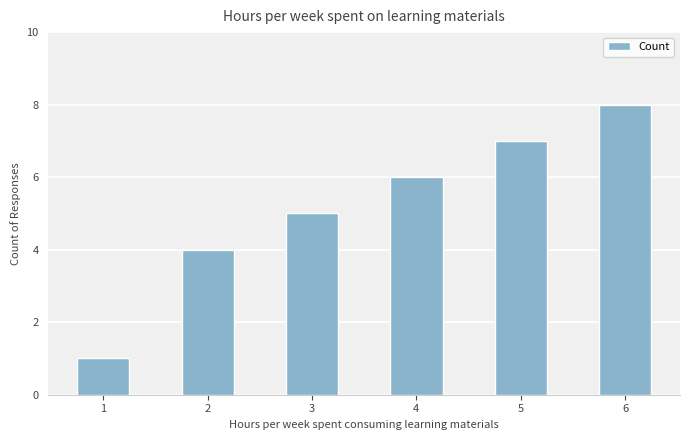

What is the value of the 5th bar from the left?

7